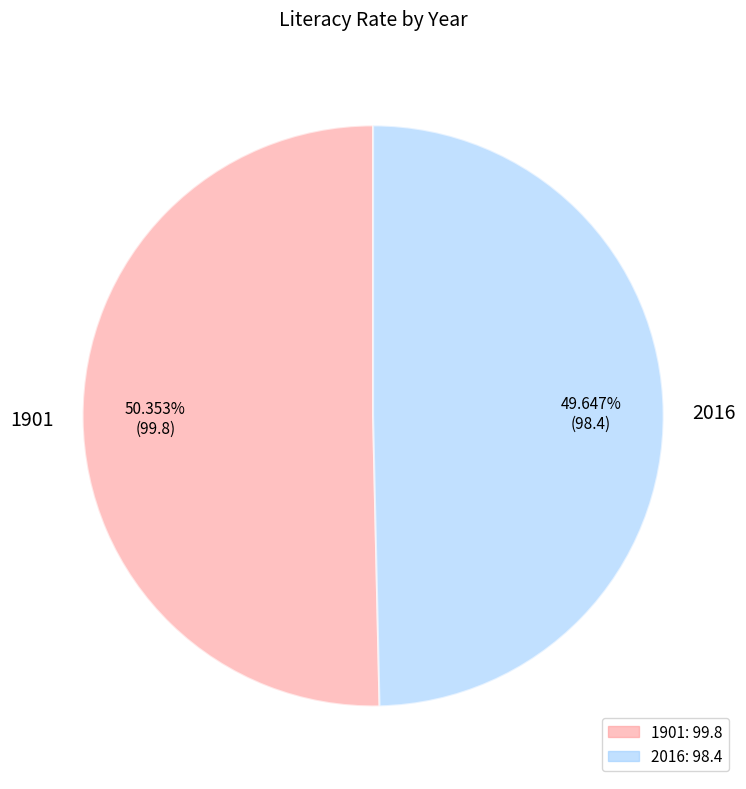

What percentage do 2016 and 1901 together represent?

100.0%